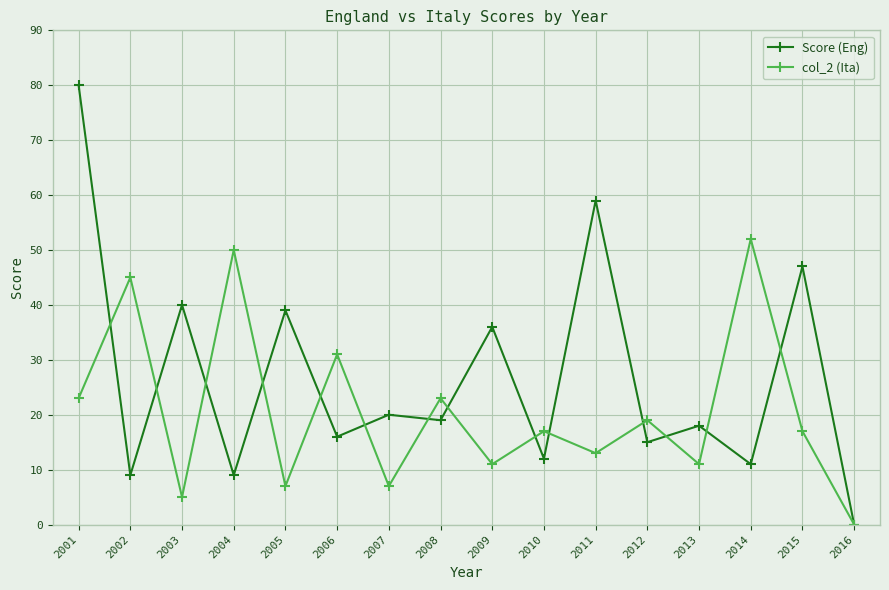

Which series has the widest spread of values?

Score (Eng)